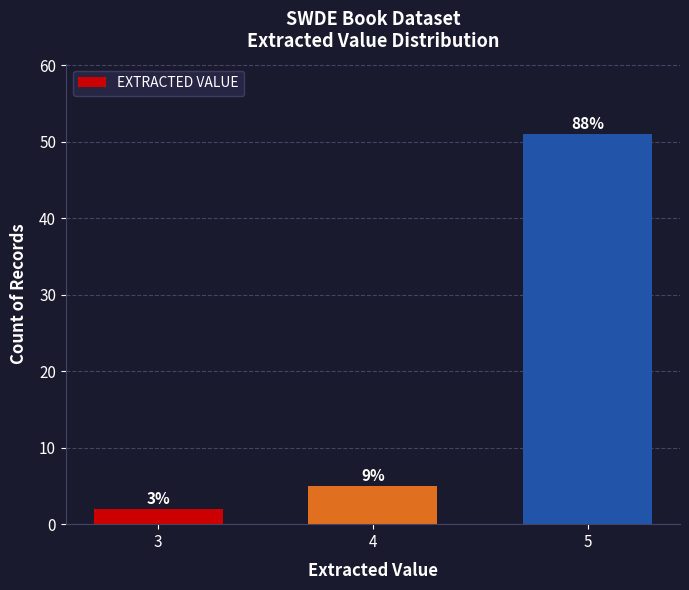

How many bars are there in total?

3